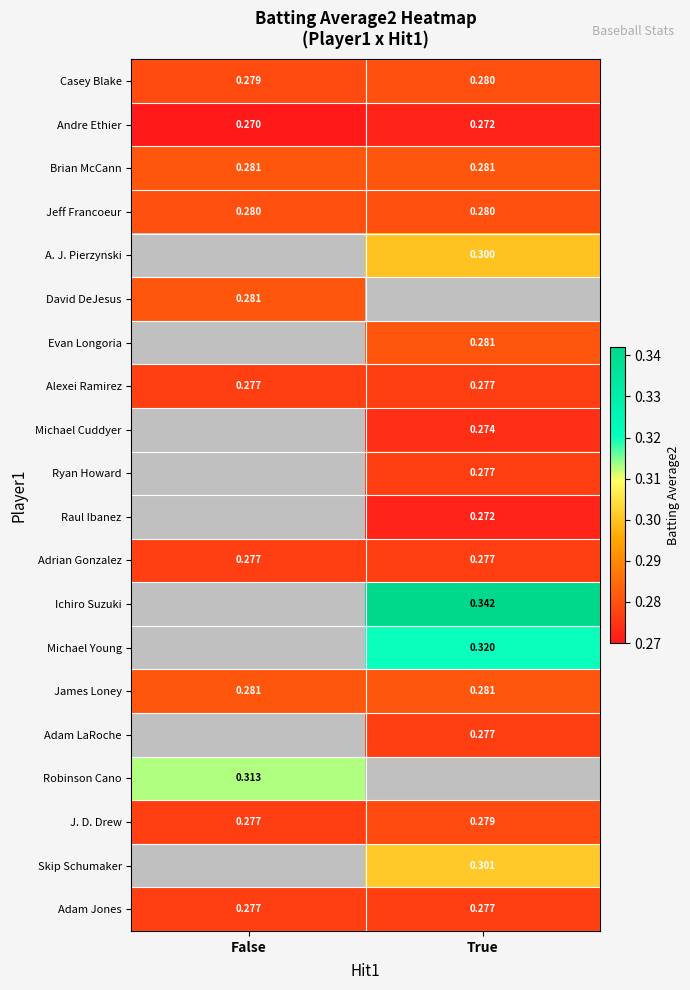

Read the Brian McCann value at True.

0.3